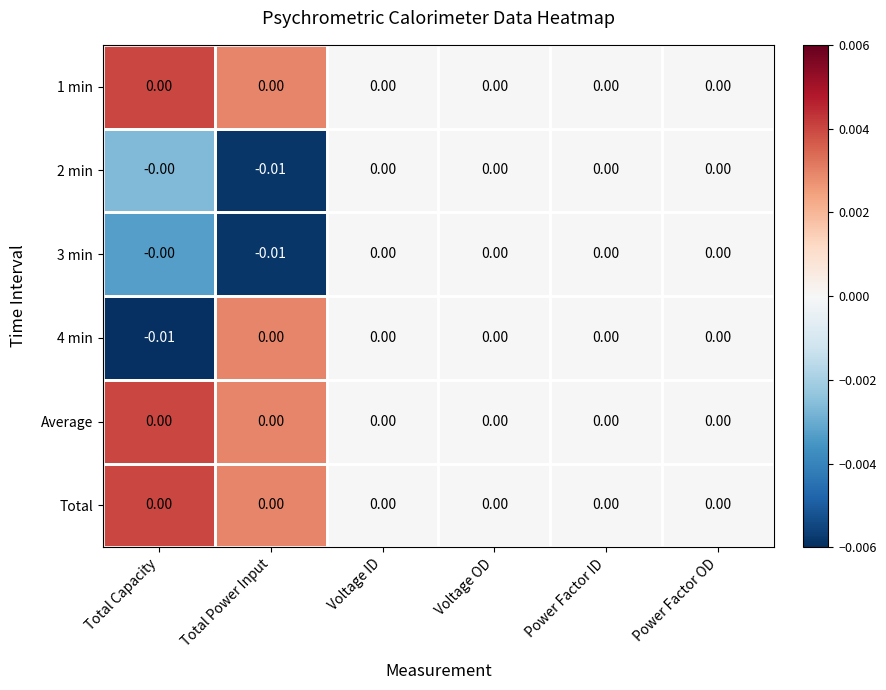

How many data points does each series have?

6